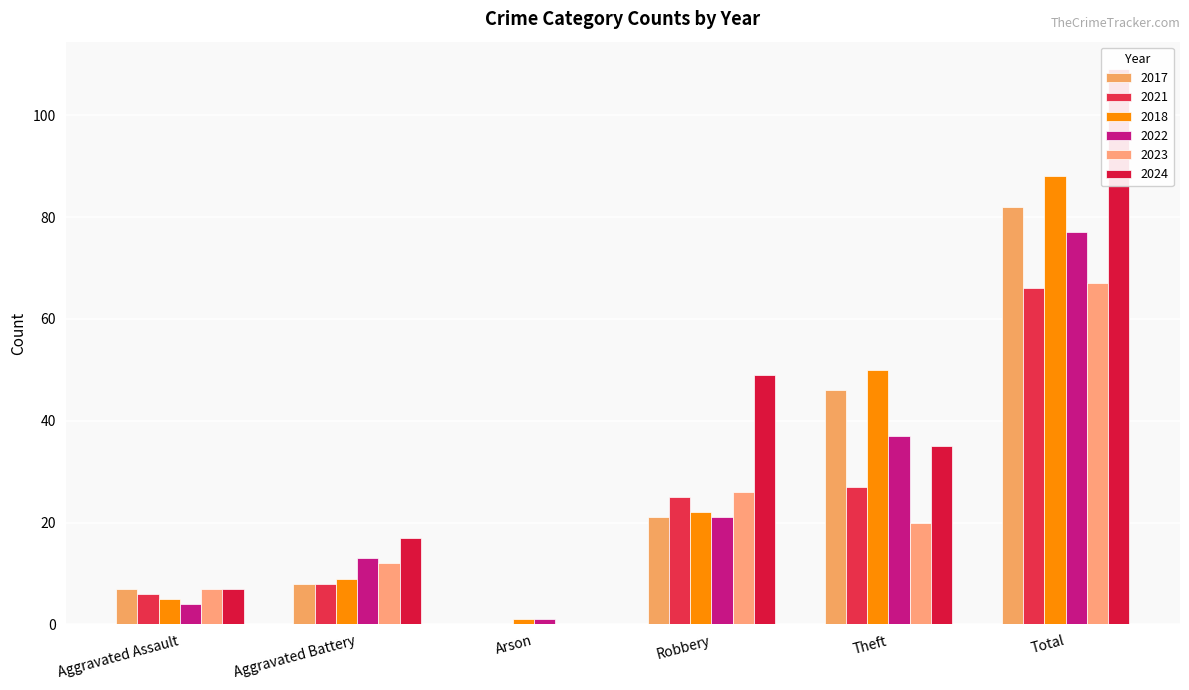

Rank the series at Total from lowest to highest value.

2021, 2023, 2022, 2017, 2018, 2024